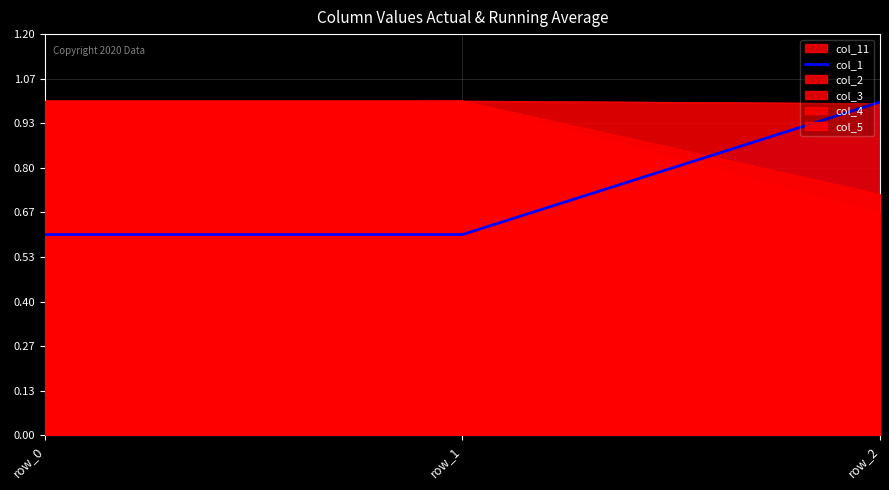

What is the greatest value displayed?

1.0